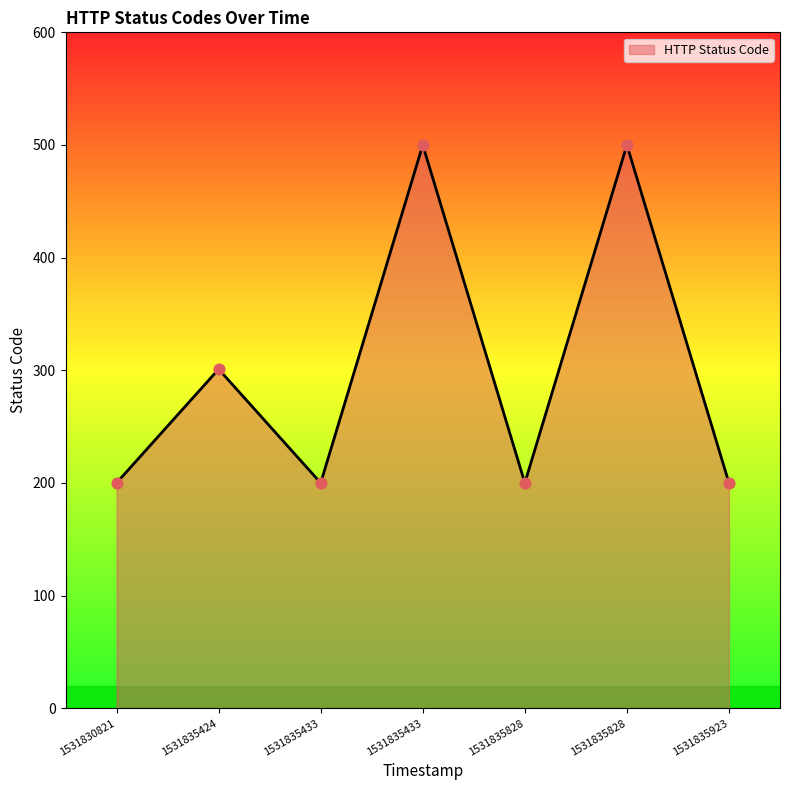

Between 1531835828 and 1531835433, which is larger?

1531835828